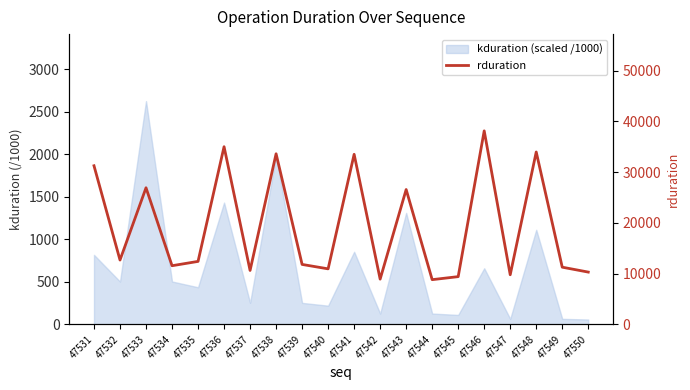

The chart shows a value of 35013 at 47536. True or false?

True